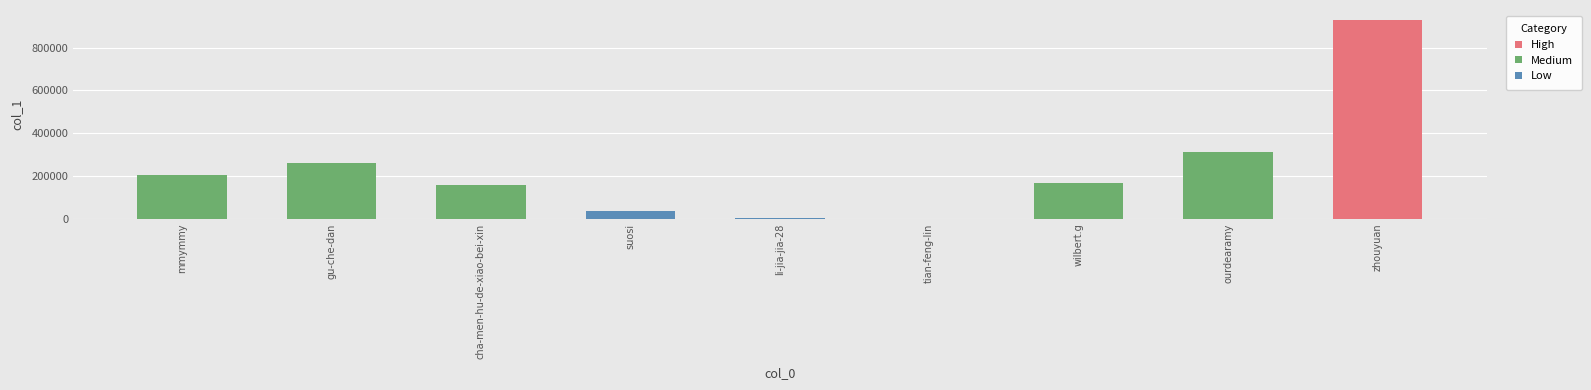

Is it true that the value at tian-feng-lin is 40?

False